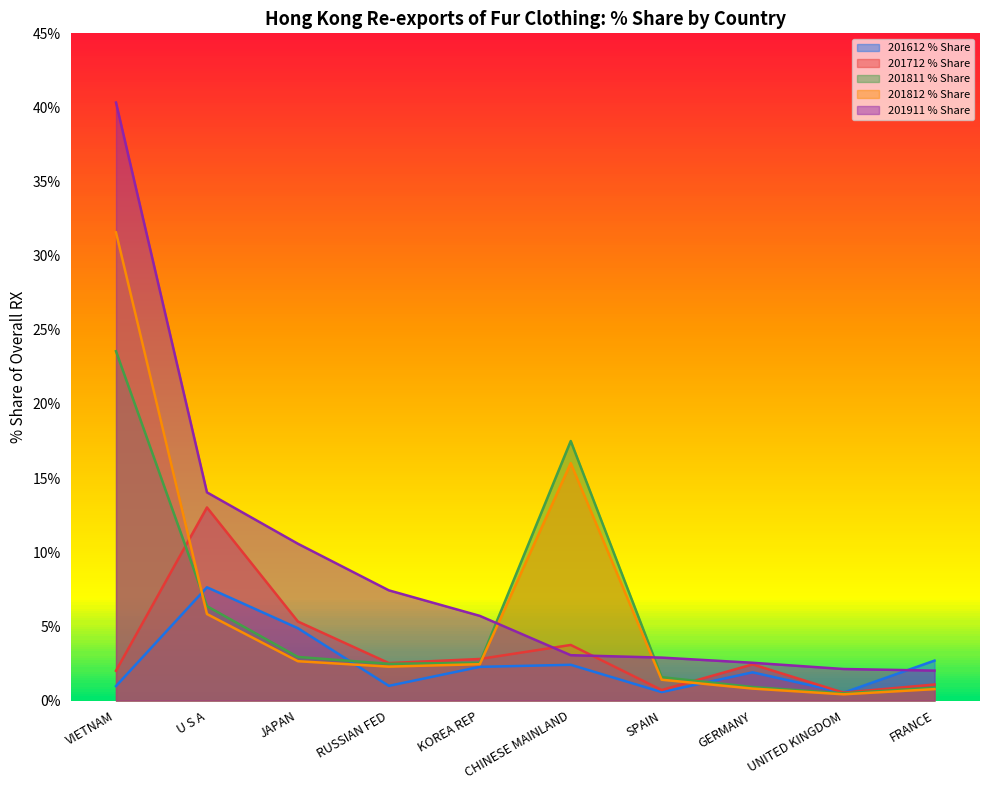

At which category is the sum across all series the highest?

VIETNAM